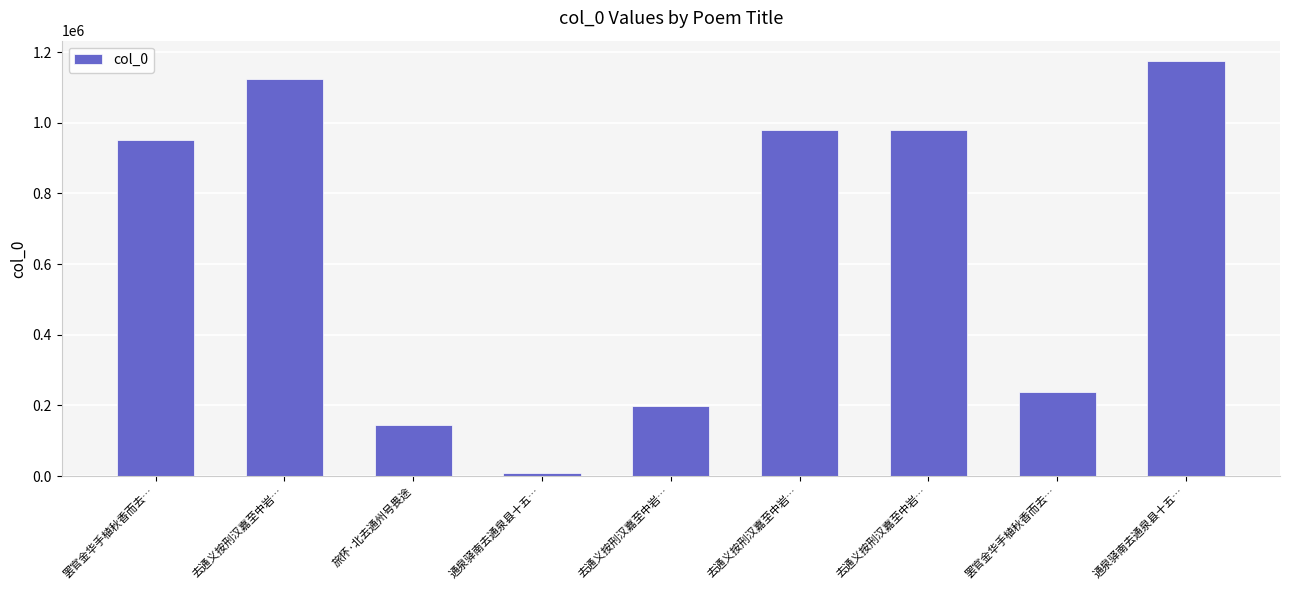

List the labels in order of value, smallest first.

通泉驿南去通泉县十五…, 旅怀·北去通州号畏途, 去通义按刑汉嘉至中岩…, 罢官金华手植秋香而去…, 罢官金华手植秋香而去…, 去通义按刑汉嘉至中岩…, 去通义按刑汉嘉至中岩…, 去通义按刑汉嘉至中岩…, 通泉驿南去通泉县十五…